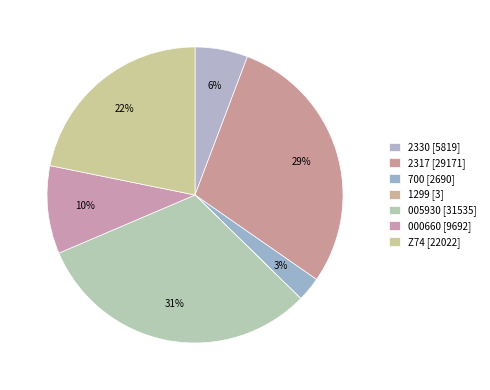

What is the smallest slice in the pie chart?

1299